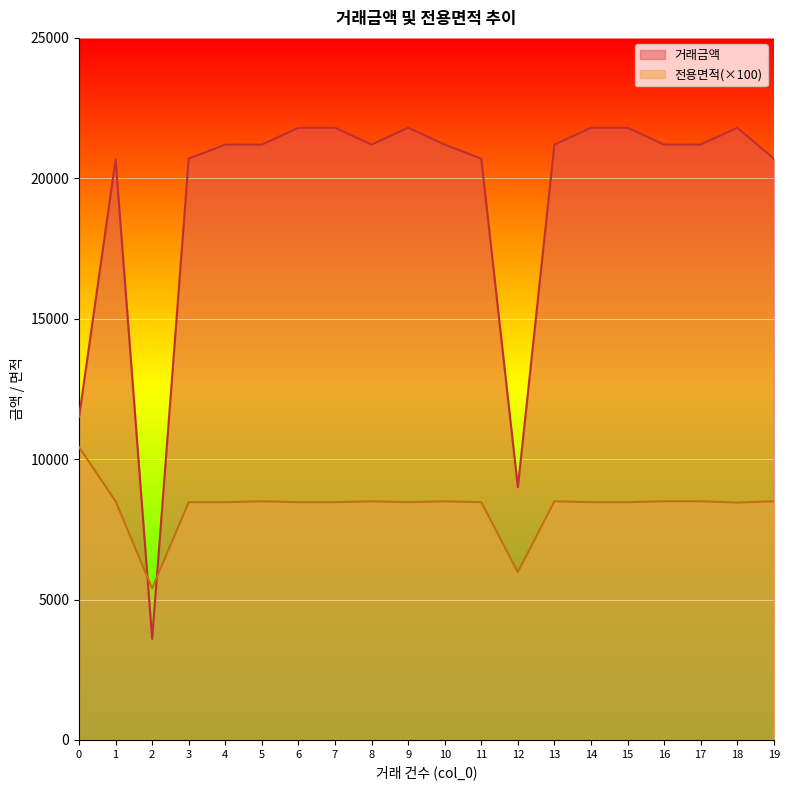

How many data points in 거래금액 are less than 21200?

7